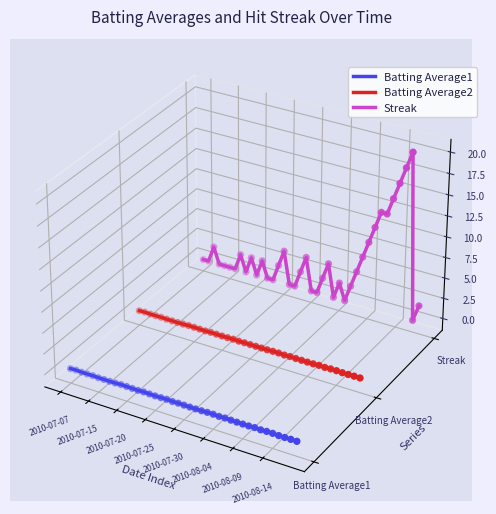

Which series has the largest total across all categories?

Streak